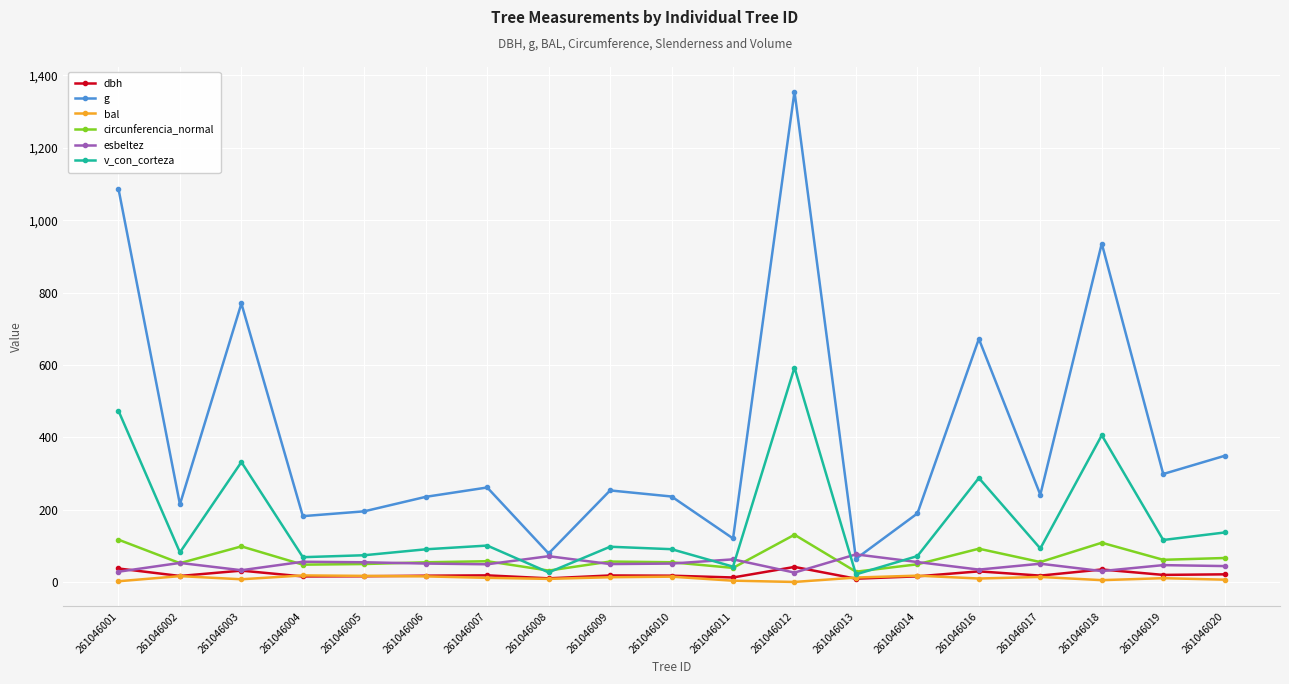

At which category does the chart reach its peak across all series?

261046012